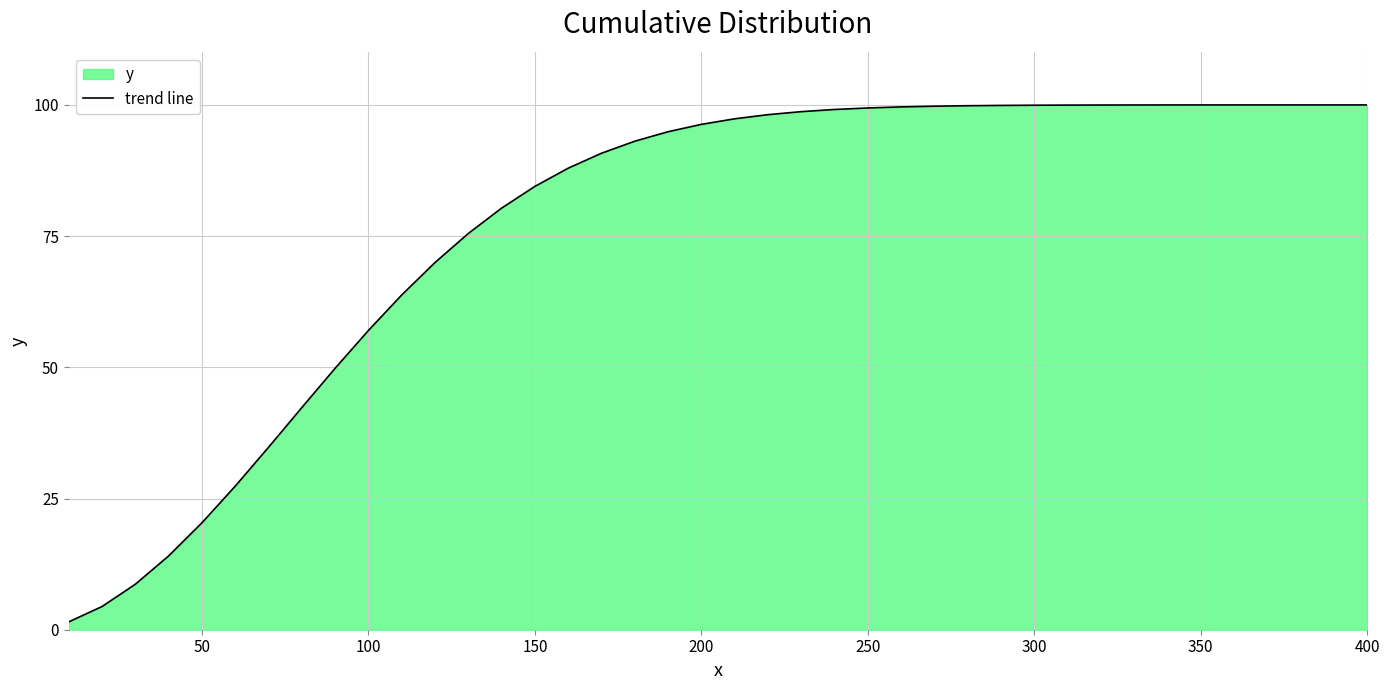

True or false: the data shows 100.0 at 400.

True